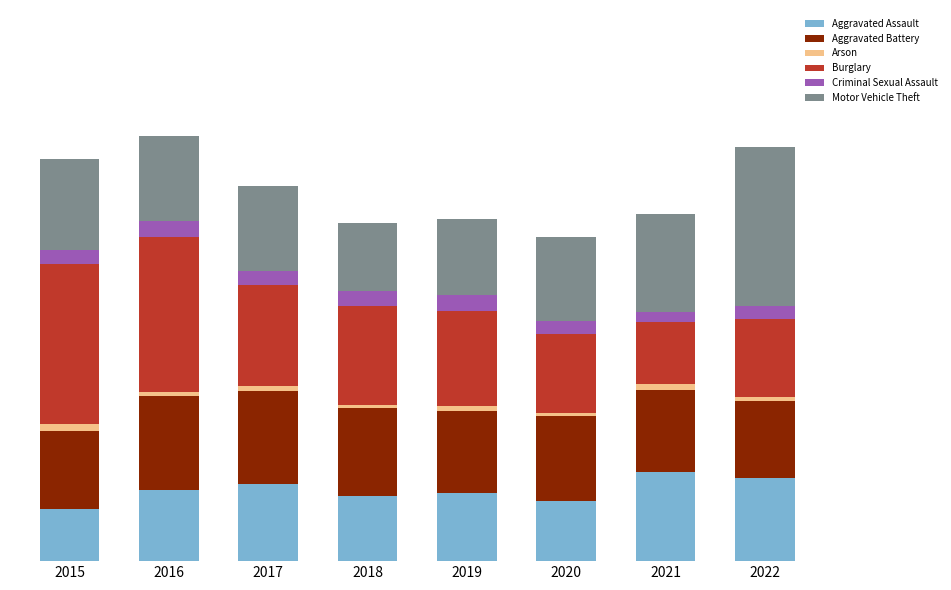

Are the bars horizontal?

No